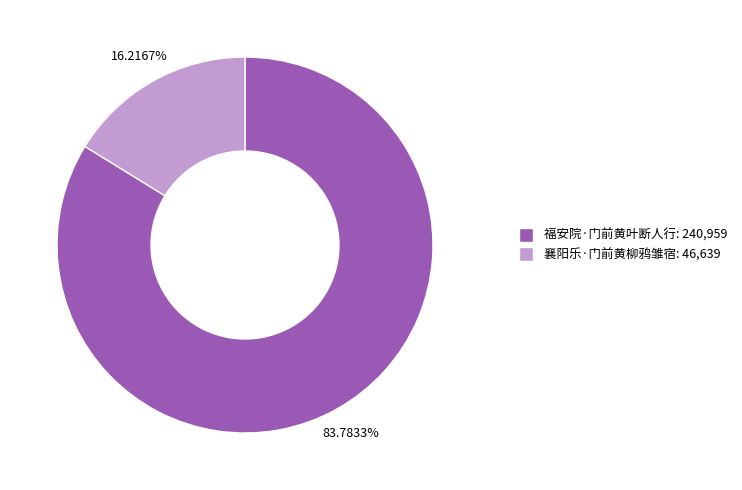

How many slices are in this pie chart?

2